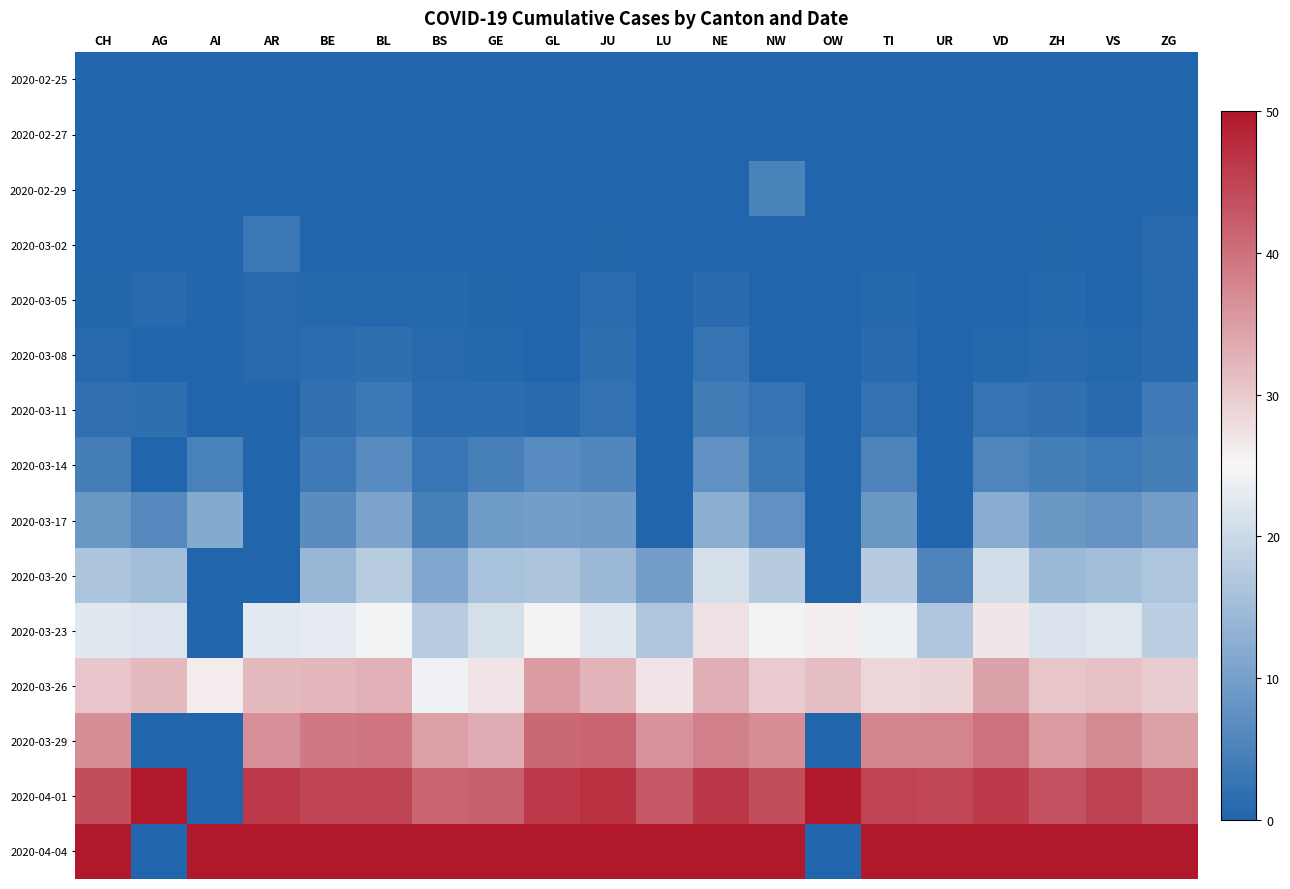

Reading left to right, extract all data points from this chart.

2020-02-25: CH=0.0	AG=0.0	AI=0.0	AR=0.0	BE=0.0	BL=0.0	BS=0.0	GE=0.0	GL=0.0	JU=0.0	LU=0.0	NE=0.0	NW=0.0	OW=0.0	TI=0.0	UR=0.0	VD=0.0	ZH=0.0	VS=0.0	ZG=0.0
2020-02-27: CH=0.0	AG=0.0	AI=0.0	AR=0.0	BE=0.1	BL=0.0	BS=0.1	GE=0.0	GL=0.0	JU=0.0	LU=0.0	NE=0.0	NW=0.0	OW=0.0	TI=0.0	UR=0.0	VD=0.0	ZH=0.0	VS=0.0	ZG=0.0
2020-02-29: CH=0.1	AG=0.0	AI=0.0	AR=0.0	BE=0.2	BL=0.1	BS=0.1	GE=0.0	GL=0.0	JU=0.0	LU=0.0	NE=0.0	NW=5.0	OW=0.0	TI=0.0	UR=0.0	VD=0.0	ZH=0.1	VS=0.0	ZG=0.0
2020-03-02: CH=0.1	AG=0.2	AI=0.0	AR=3.0	BE=0.2	BL=0.1	BS=0.2	GE=0.1	GL=0.0	JU=0.3	LU=0.0	NE=0.1	NW=0.0	OW=0.0	TI=0.1	UR=0.0	VD=0.0	ZH=0.2	VS=0.0	ZG=1.0
2020-03-05: CH=0.3	AG=0.8	AI=0.0	AR=0.8	BE=0.5	BL=0.5	BS=0.5	GE=0.2	GL=0.0	JU=1.3	LU=0.0	NE=1.0	NW=0.0	OW=0.0	TI=0.5	UR=0.0	VD=0.0	ZH=0.5	VS=0.2	ZG=0.7
2020-03-08: CH=0.7	AG=0.0	AI=0.0	AR=0.8	BE=1.4	BL=1.6	BS=0.6	GE=0.5	GL=0.0	JU=1.6	LU=0.0	NE=2.7	NW=0.0	OW=0.0	TI=1.0	UR=0.0	VD=0.5	ZH=0.8	VS=0.4	ZG=1.0
2020-03-11: CH=1.8	AG=1.6	AI=0.0	AR=0.0	BE=2.0	BL=3.2	BS=1.3	GE=1.5	GL=0.8	JU=2.3	LU=0.0	NE=4.1	NW=2.5	OW=0.0	TI=2.2	UR=0.0	VD=2.4	ZH=2.1	VS=1.1	ZG=3.8
2020-03-14: CH=4.2	AG=0.0	AI=4.8	AR=0.0	BE=3.6	BL=6.5	BS=2.8	GE=4.5	GL=6.6	JU=5.8	LU=0.0	NE=7.5	NW=3.1	OW=0.0	TI=5.4	UR=0.0	VD=5.6	ZH=4.4	VS=3.5	ZG=4.5
2020-03-17: CH=8.6	AG=6.1	AI=11.9	AR=0.0	BE=6.8	BL=10.7	BS=4.6	GE=9.2	GL=9.8	JU=9.4	LU=0.0	NE=12.6	NW=7.5	OW=0.0	TI=8.7	UR=0.0	VD=12.2	ZH=8.7	VS=7.9	ZG=9.9
2020-03-20: CH=16.3	AG=15.3	AI=0.0	AR=0.0	BE=14.0	BL=17.6	BS=11.4	GE=15.9	GL=16.4	JU=14.3	LU=9.8	NE=20.9	NW=17.5	OW=0.0	TI=17.4	UR=5.3	VD=20.6	ZH=14.4	VS=15.4	ZG=16.4
2020-03-23: CH=22.6	AG=21.9	AI=0.0	AR=22.7	BE=23.0	BL=24.4	BS=17.7	GE=21.1	GL=25.4	JU=22.4	LU=16.6	NE=27.3	NW=24.4	OW=26.0	TI=23.8	UR=16.7	VD=26.8	ZH=21.8	VS=22.2	ZG=18.2
2020-03-26: CH=30.3	AG=31.8	AI=26.2	AR=31.8	BE=32.2	BL=32.7	BS=24.2	GE=27.1	GL=35.2	JU=32.5	LU=27.0	NE=33.1	NW=30.0	OW=31.2	TI=28.7	UR=28.8	VD=34.6	ZH=30.5	VS=30.9	ZG=29.8
2020-03-29: CH=36.7	AG=0.0	AI=0.0	AR=36.4	BE=38.9	BL=39.4	BS=34.6	GE=33.4	GL=41.0	JU=41.2	LU=36.1	NE=38.3	NW=36.9	OW=0.0	TI=37.6	UR=37.9	VD=39.8	ZH=35.2	VS=37.3	ZG=34.6
2020-04-01: CH=43.9	AG=50.0	AI=0.0	AR=46.2	BE=44.8	BL=44.8	BS=41.1	GE=41.8	GL=45.9	JU=47.1	LU=42.8	NE=46.5	NW=43.8	OW=50.0	TI=44.9	UR=44.7	VD=46.0	ZH=43.4	VS=45.3	ZG=42.8
2020-04-04: CH=50.0	AG=0.0	AI=50.0	AR=50.0	BE=50.0	BL=50.0	BS=50.0	GE=50.0	GL=50.0	JU=50.0	LU=50.0	NE=50.0	NW=50.0	OW=0.0	TI=50.0	UR=50.0	VD=50.0	ZH=50.0	VS=50.0	ZG=50.0